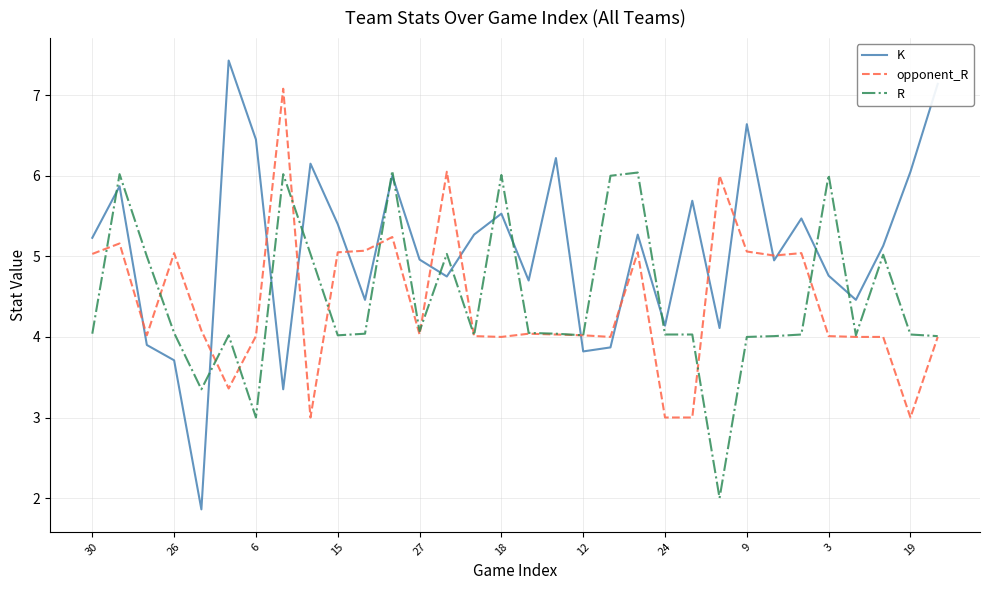

How many values in the K series are below 5?

15